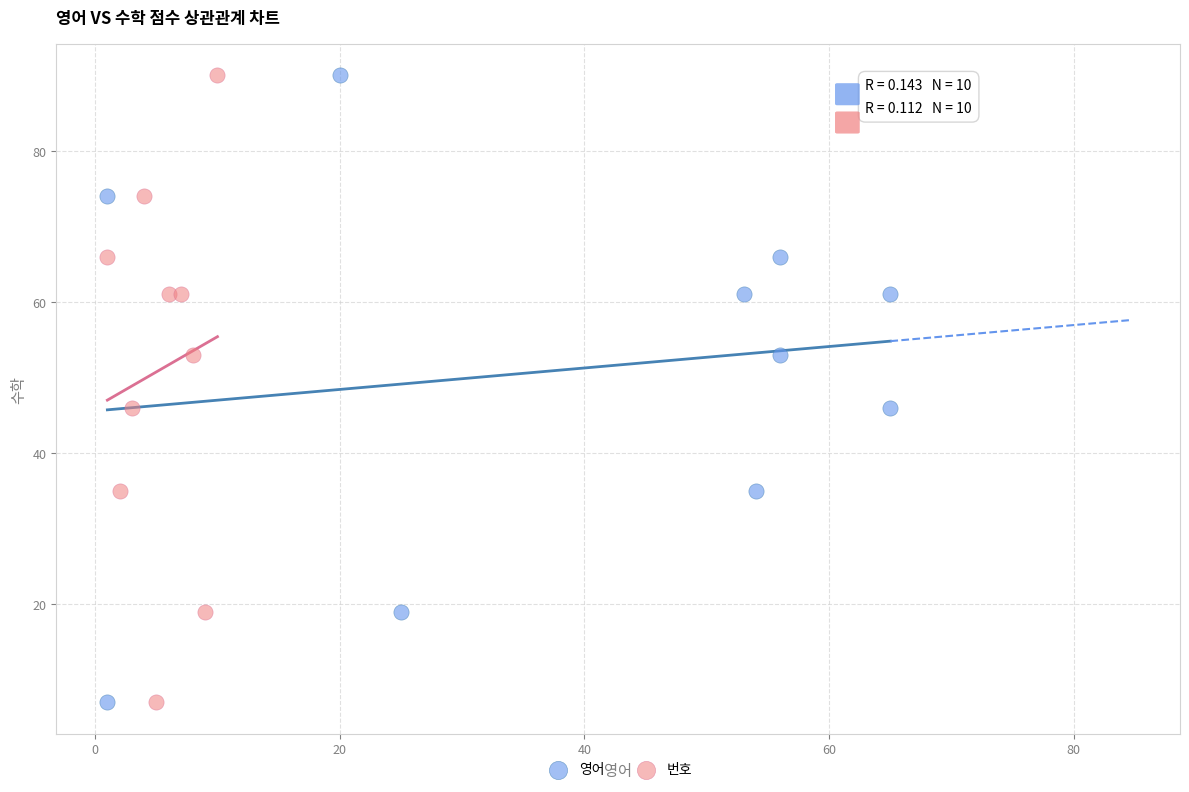

What are all the series names shown in the legend?

영어, 번호